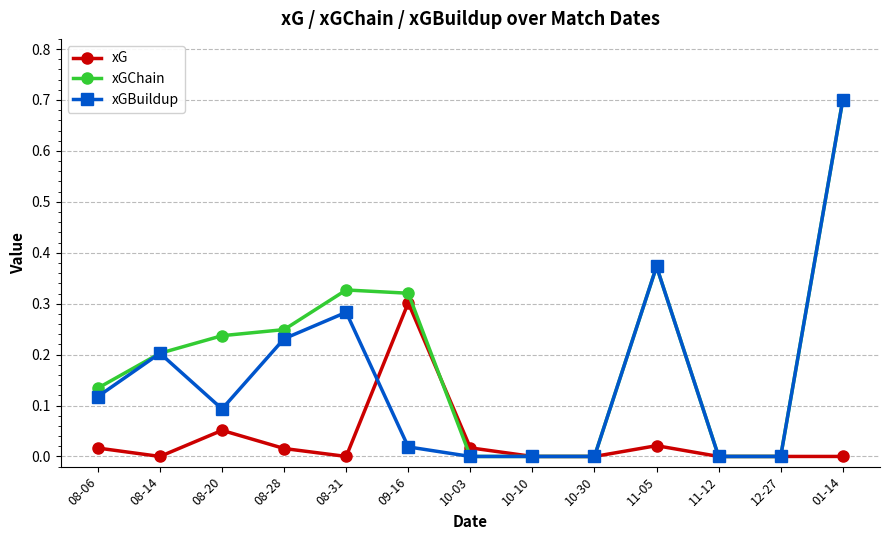

What is the greatest value displayed?

0.7